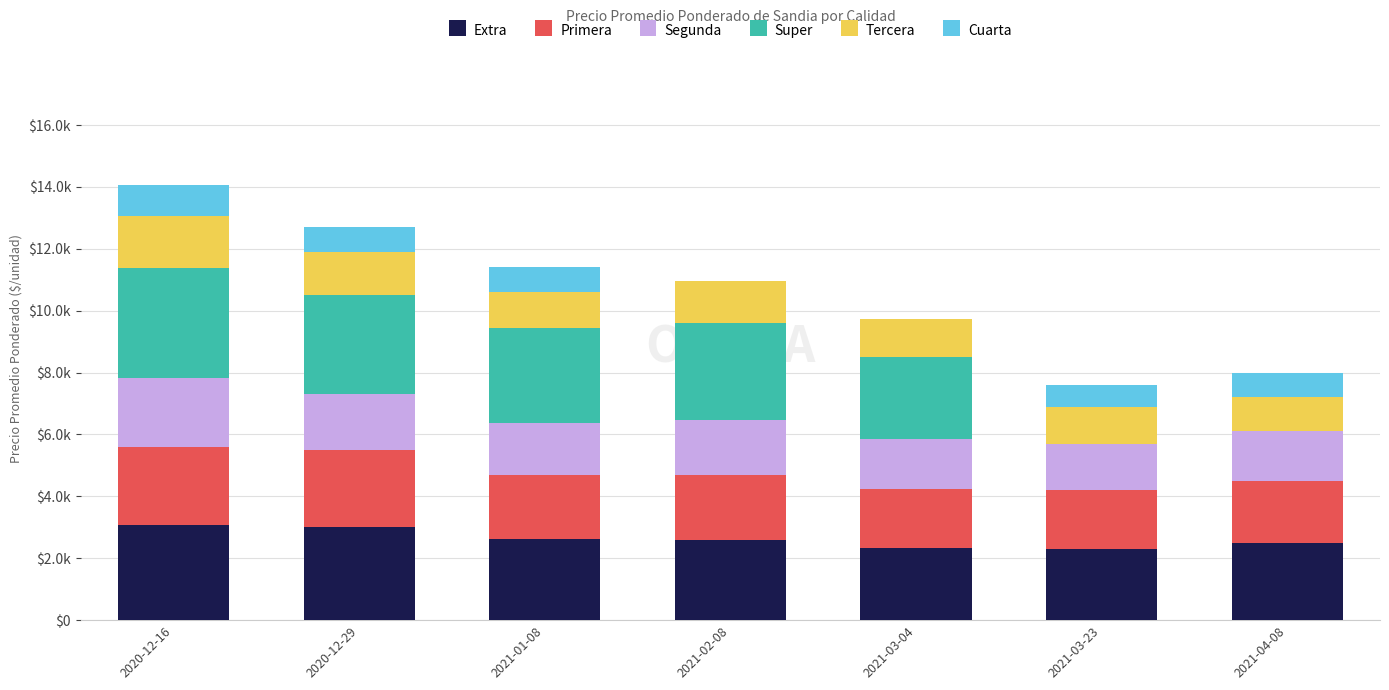

True or false: Super has a value of 2119 at 2020-12-29.

False